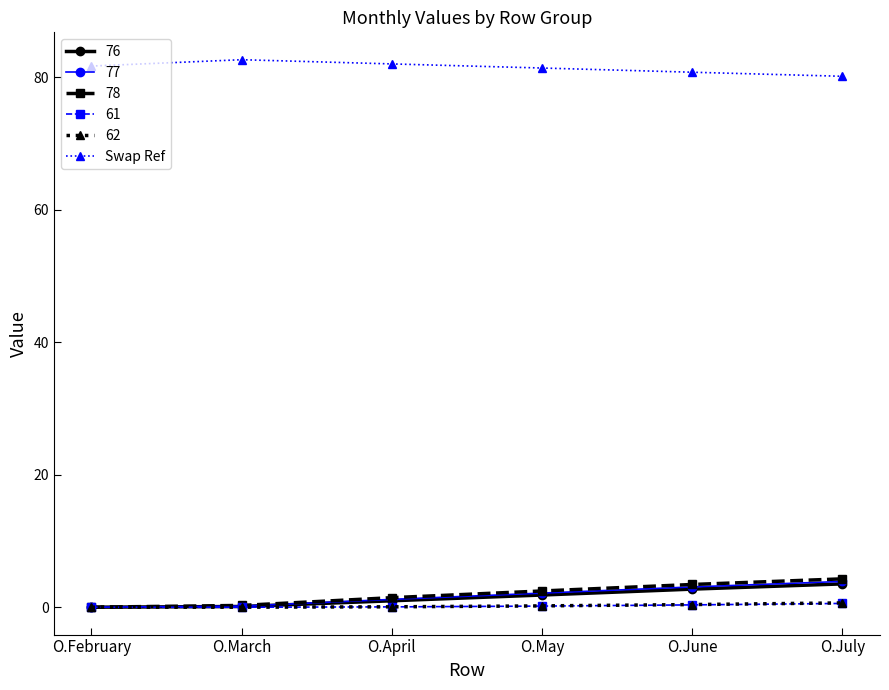

Is it true that Swap Ref equals 139.6 at O.February?

False